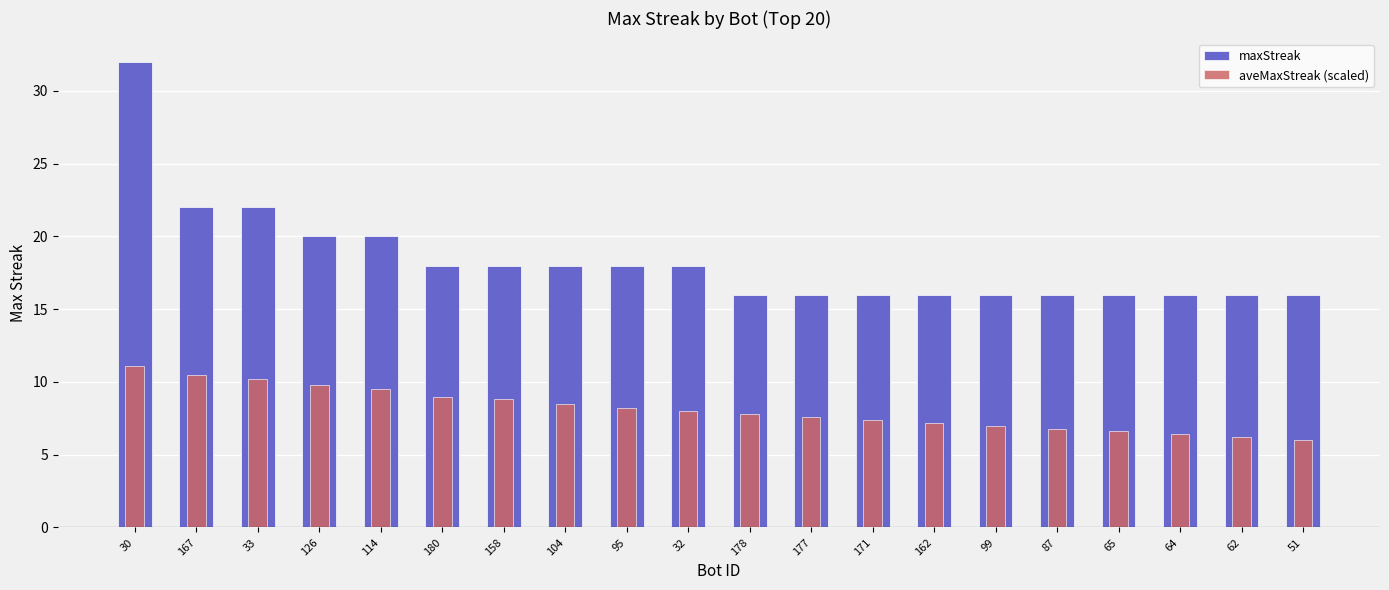

Which label corresponds to the largest value in the chart?

30